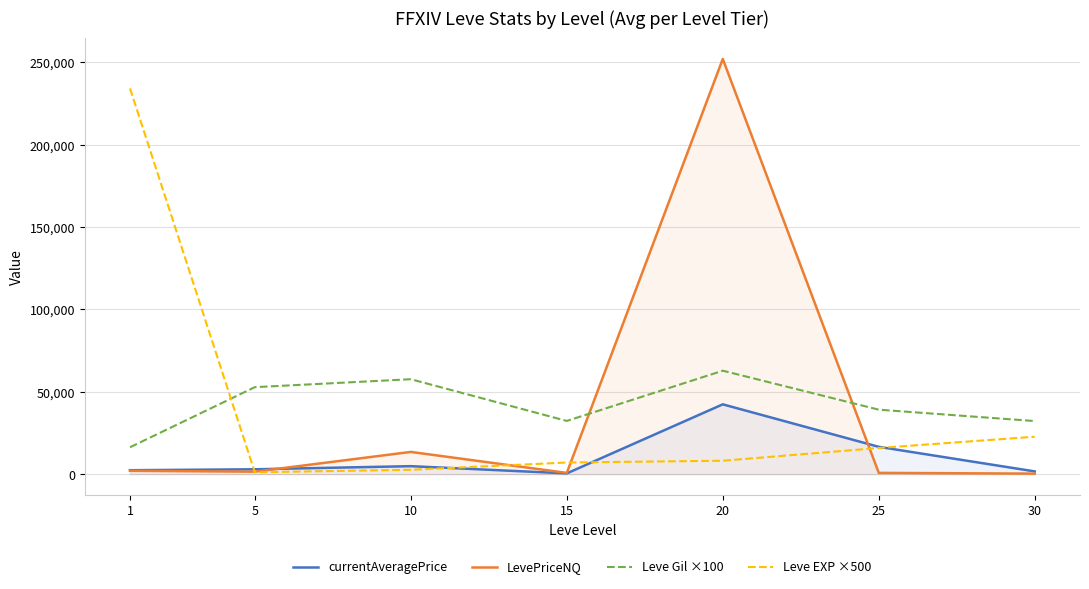

How many categories are shown in the chart?

7